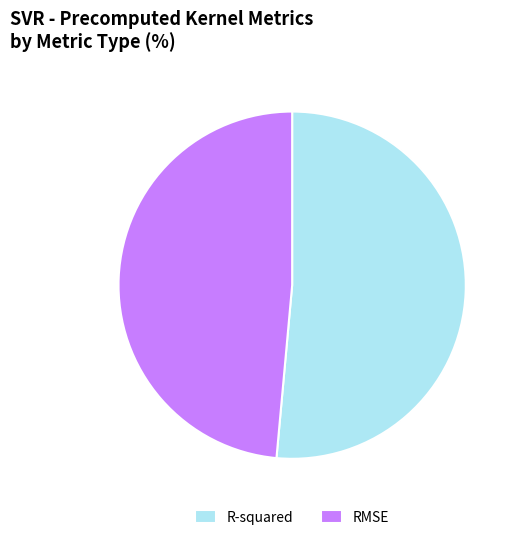

Which has a higher value, RMSE or R-squared?

R-squared